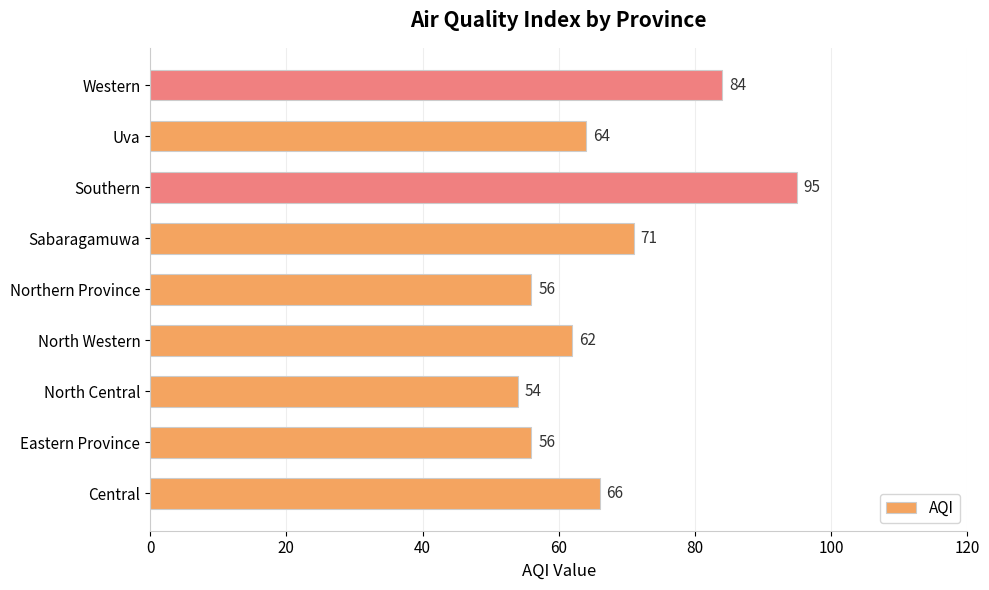

Are the bars horizontal?

Yes